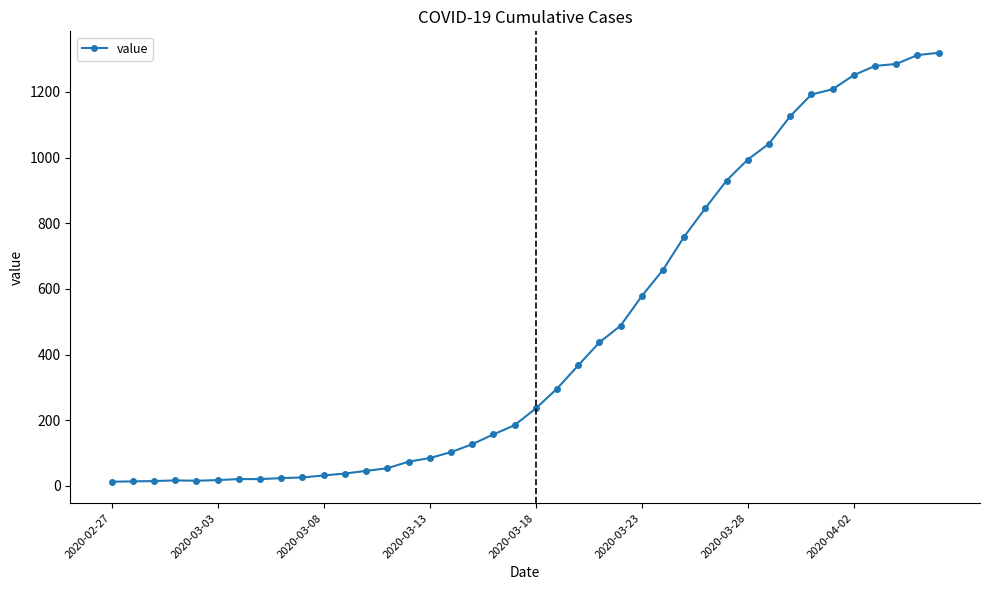

What is the maximum value shown in the chart?

1319